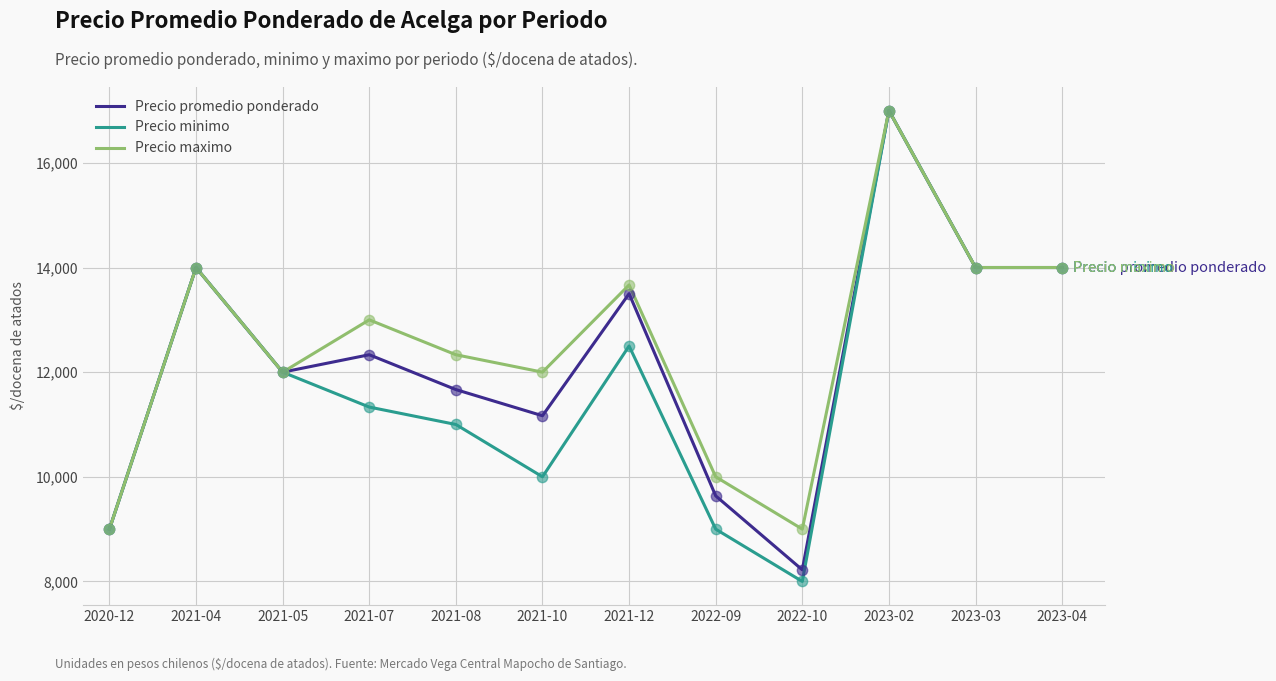

At which category is the sum across all series the highest?

2023-02